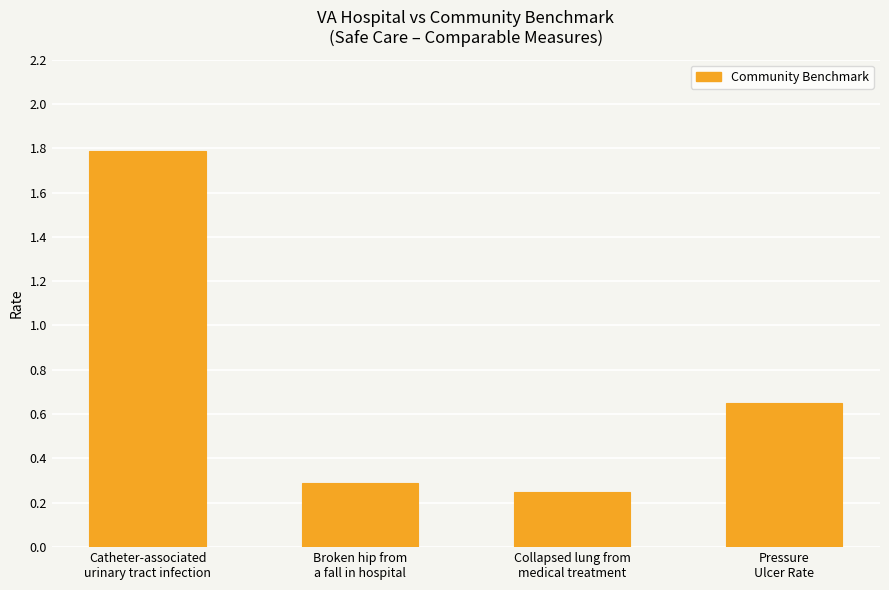

List the labels in order of value, smallest first.

Collapsed lung from
medical treatment, Broken hip from
a fall in hospital, Pressure
Ulcer Rate, Catheter-associated
urinary tract infection